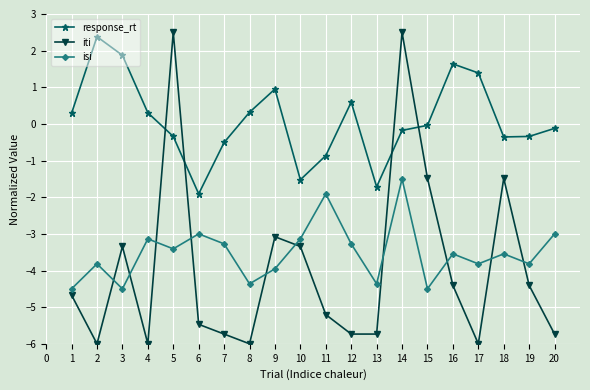

True or false: response_rt has more than 2 interior local peaks.

True